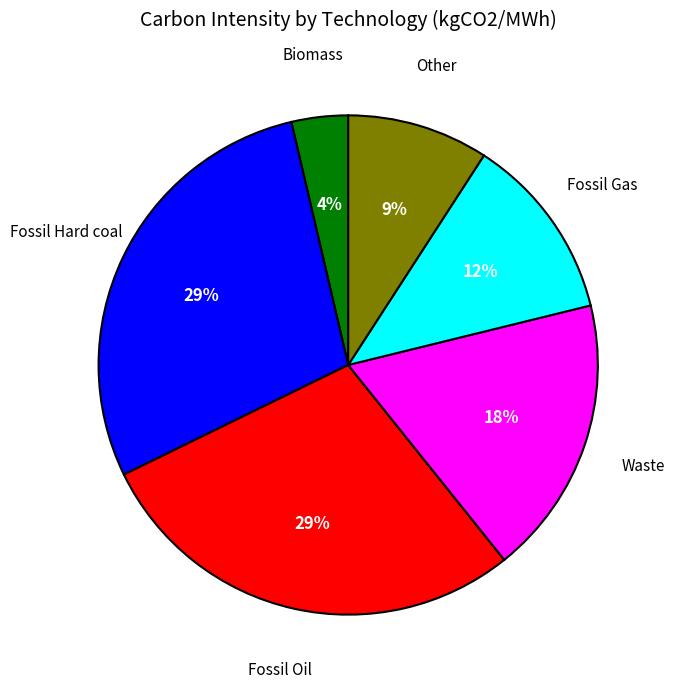

To the nearest percent, what is the average slice percentage?

17%